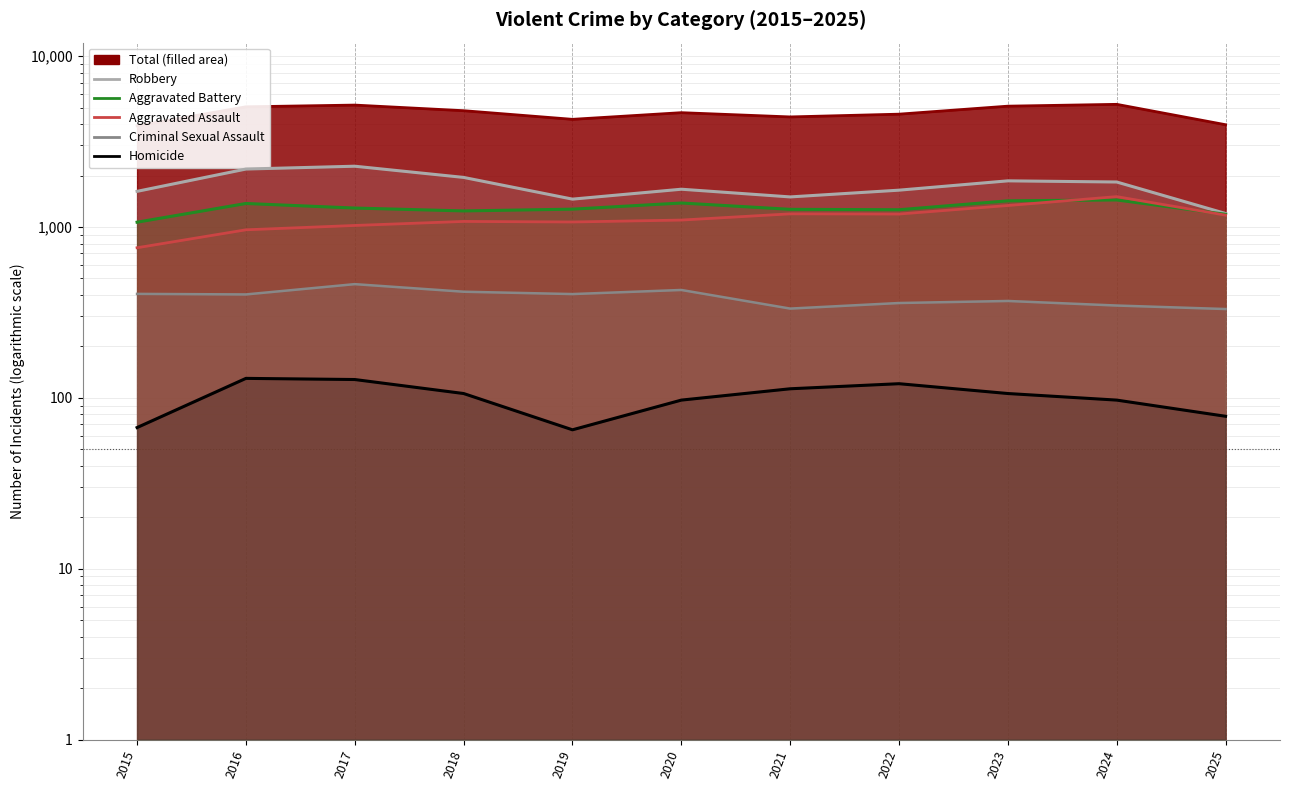

Is the value of Criminal Sexual Assault at 2016 greater than the value of Robbery at 2019?

No